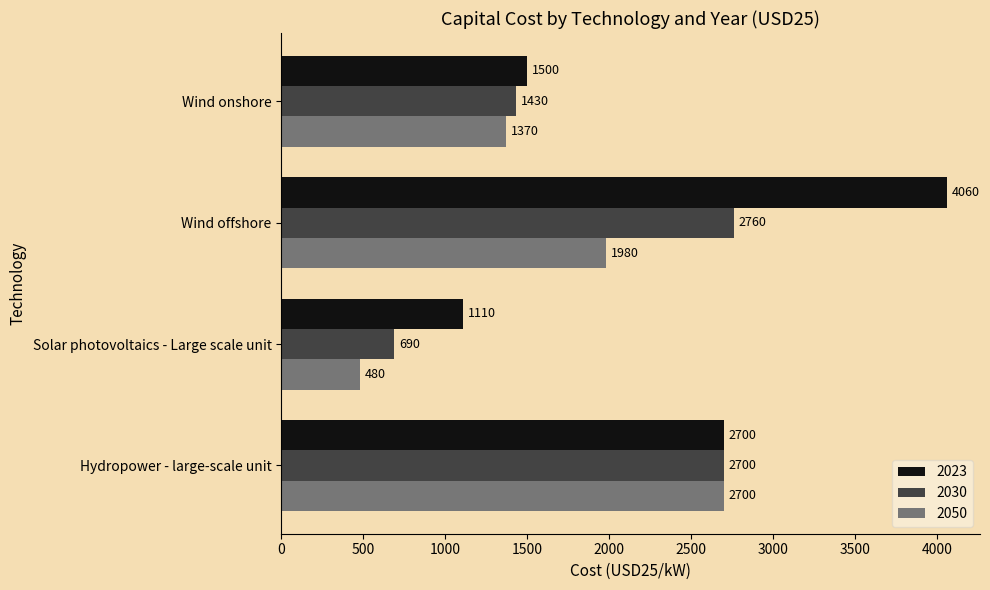

How many values in the 2023 series are below 2700?

2